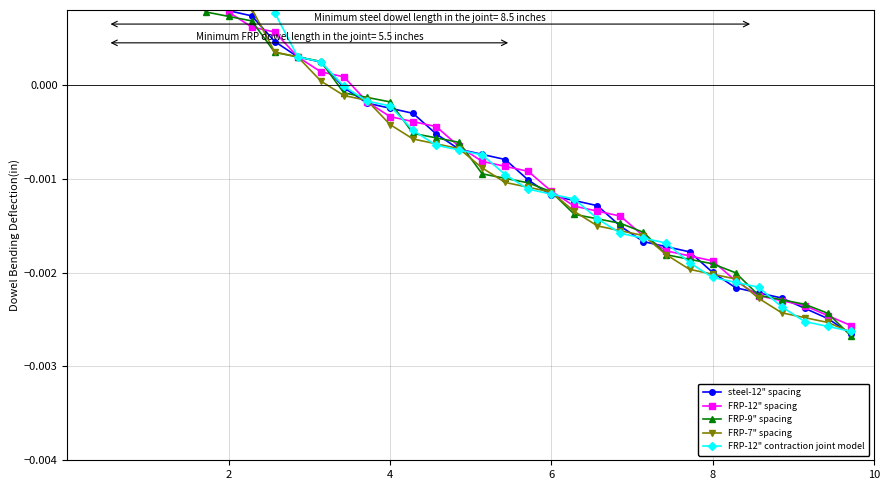

What are all the series names shown in the legend?

steel-12" spacing, FRP-12" spacing, FRP-9" spacing, FRP-7" spacing, FRP-12" contraction joint model